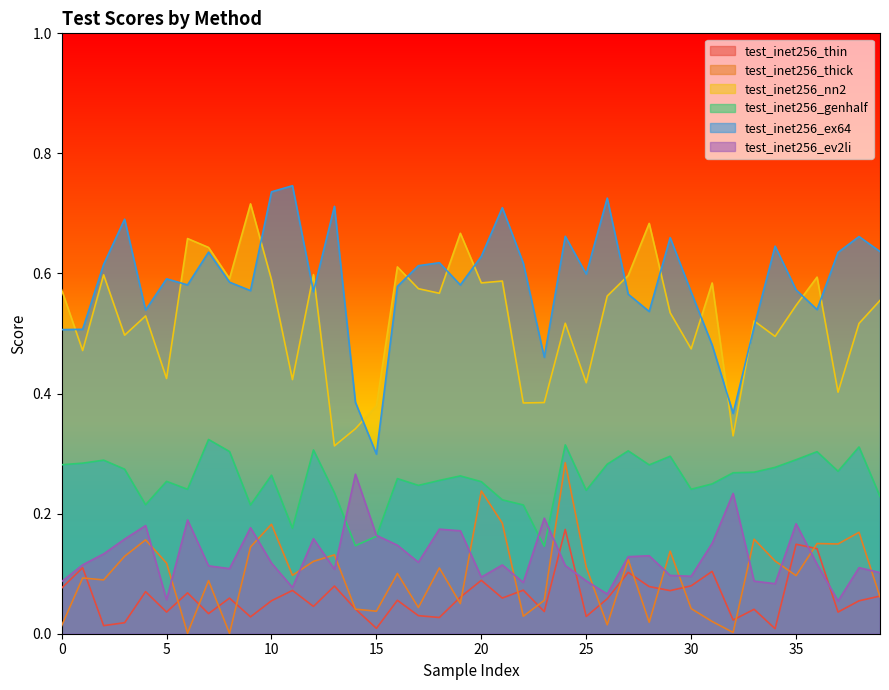

At how many categories does at least one series exceed 0?

40